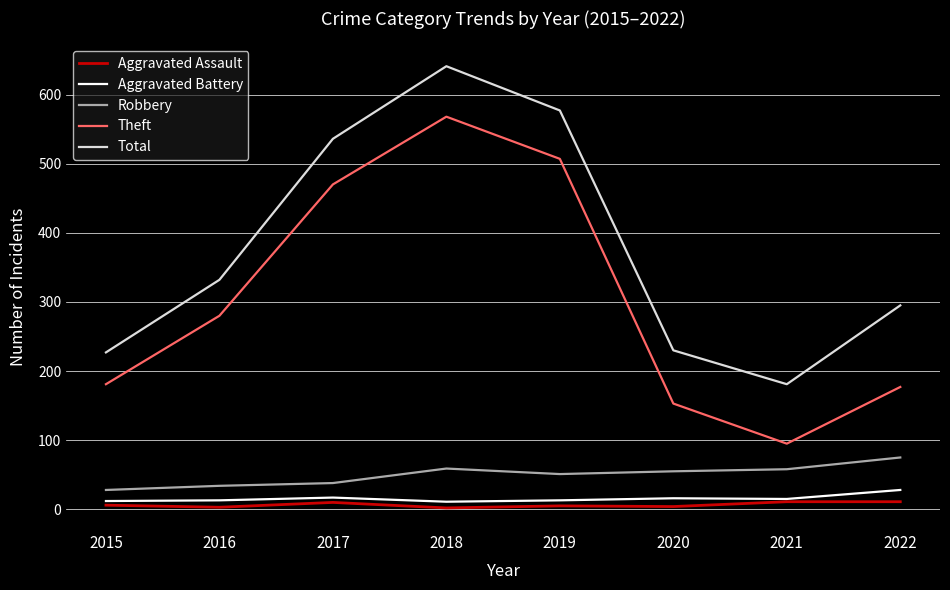

Rank the series by their maximum value, from lowest to highest.

Aggravated Assault, Aggravated Battery, Robbery, Theft, Total